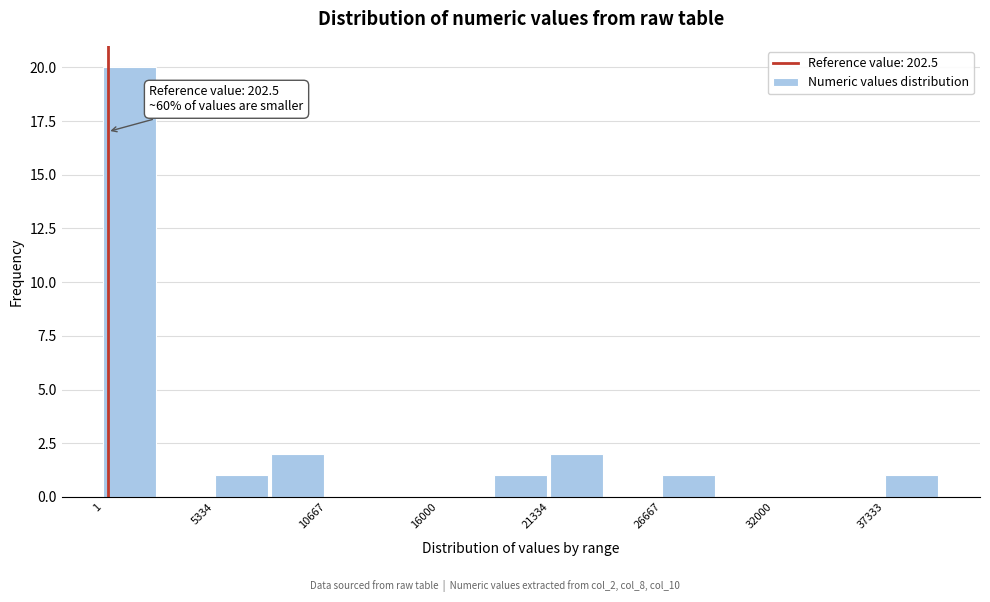

Around what value on the x-axis is the tallest bar? Give the approximate position of its centre, as read against the axis.

1000